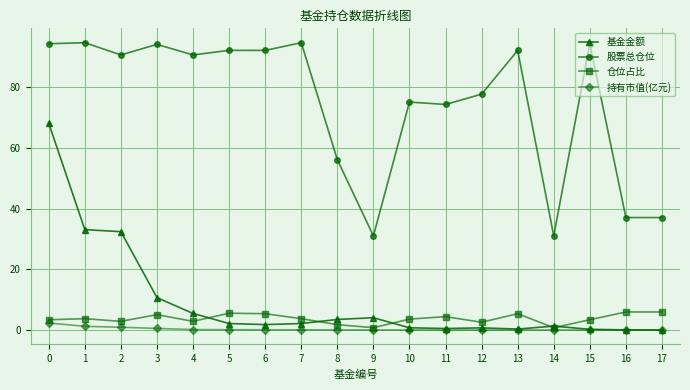

True or false: 基金金额 and 股票总仓位 cross at least once.

False